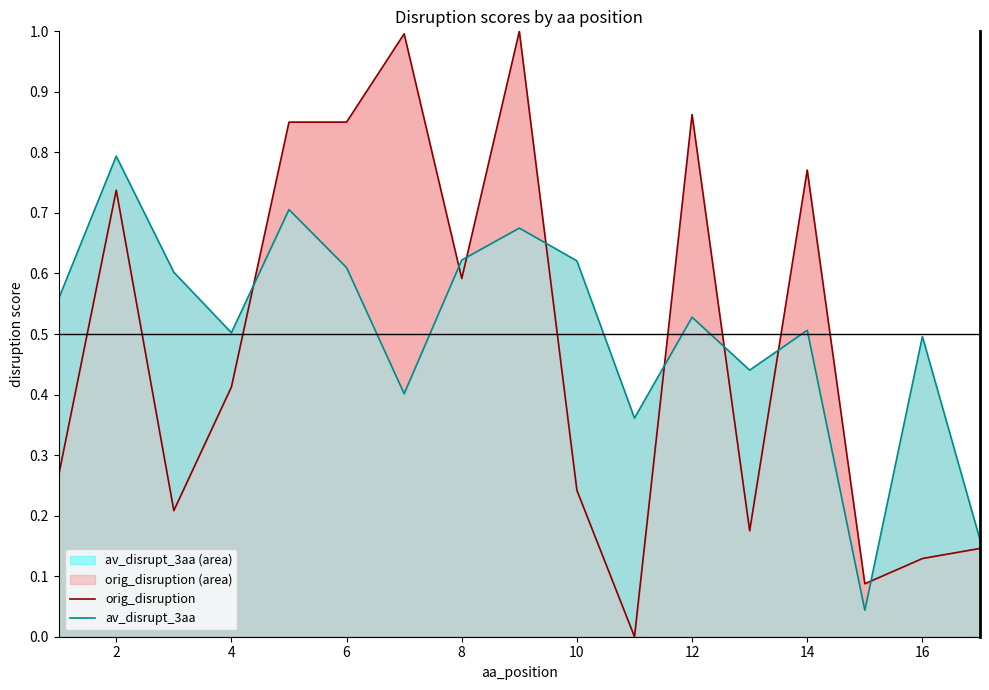

Which series has the largest range (max minus min)?

orig_disruption